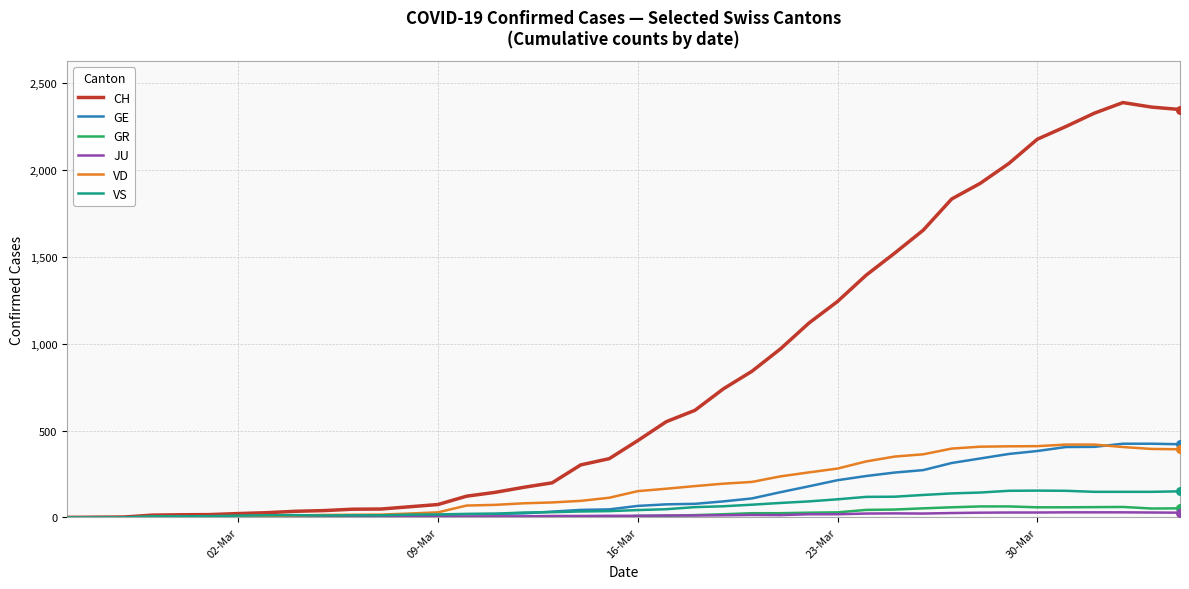

Which series has the largest total across all categories?

CH